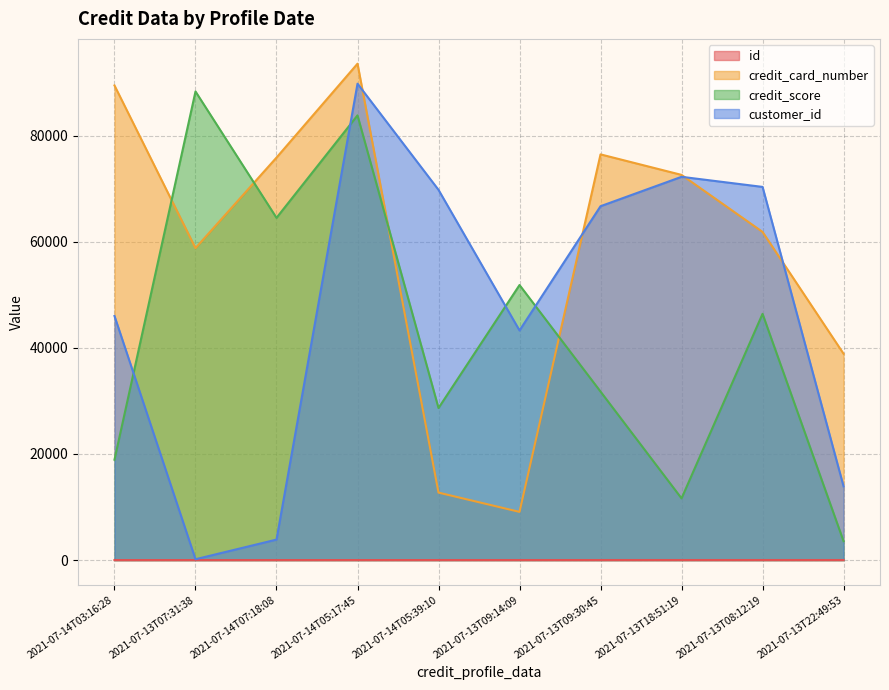

Between 2021-07-13T08:12:19 and 2021-07-14T03:16:28, which is larger?

2021-07-13T08:12:19